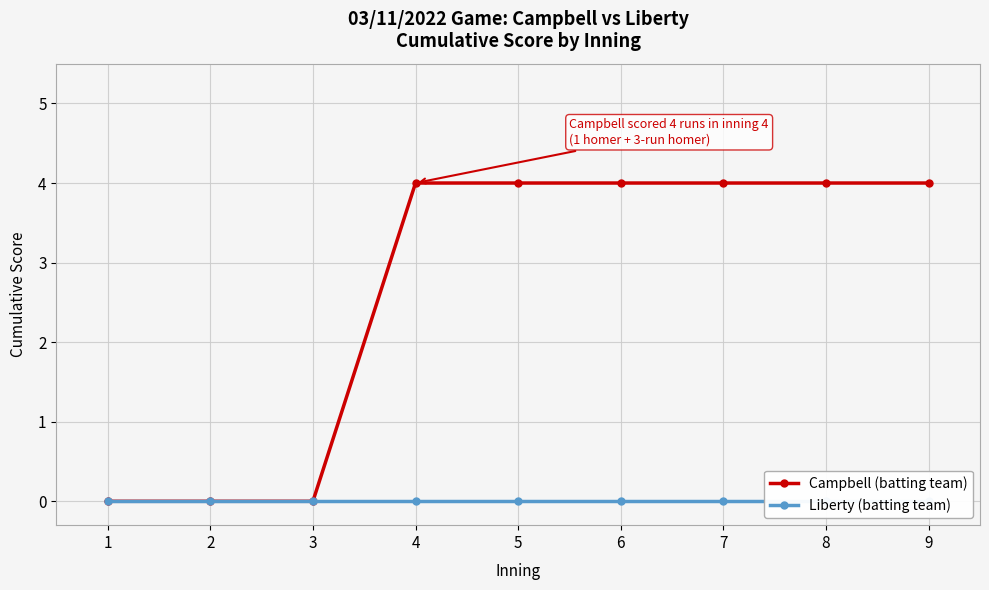

Reading left to right, list all the values displayed in this chart.

Campbell (batting team): 0	0	0	4	4	4	4	4	4
Liberty (batting team): 0	0	0	0	0	0	0	0	0